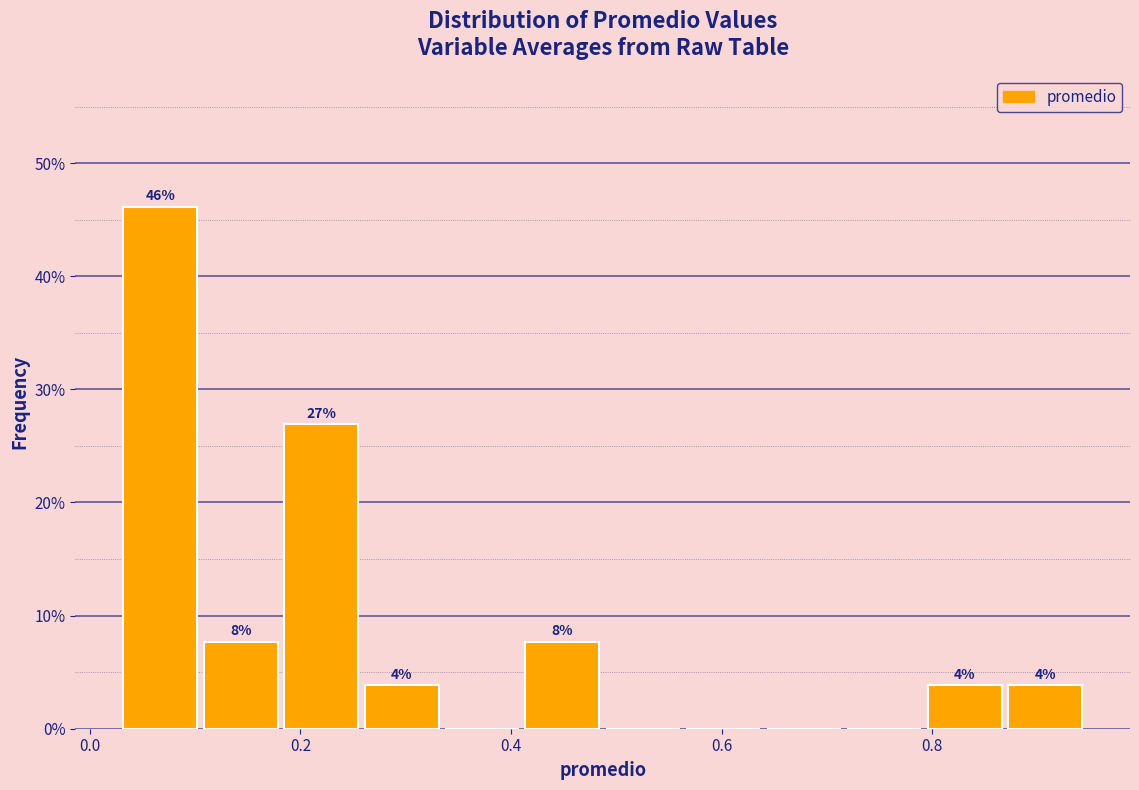

Read against the x-axis, roughly where is the centre of the tallest bar?

0.06